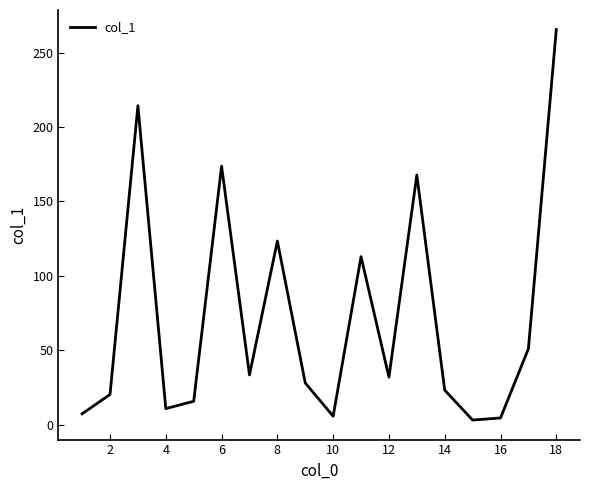

Count the number of values greater than 31.

9